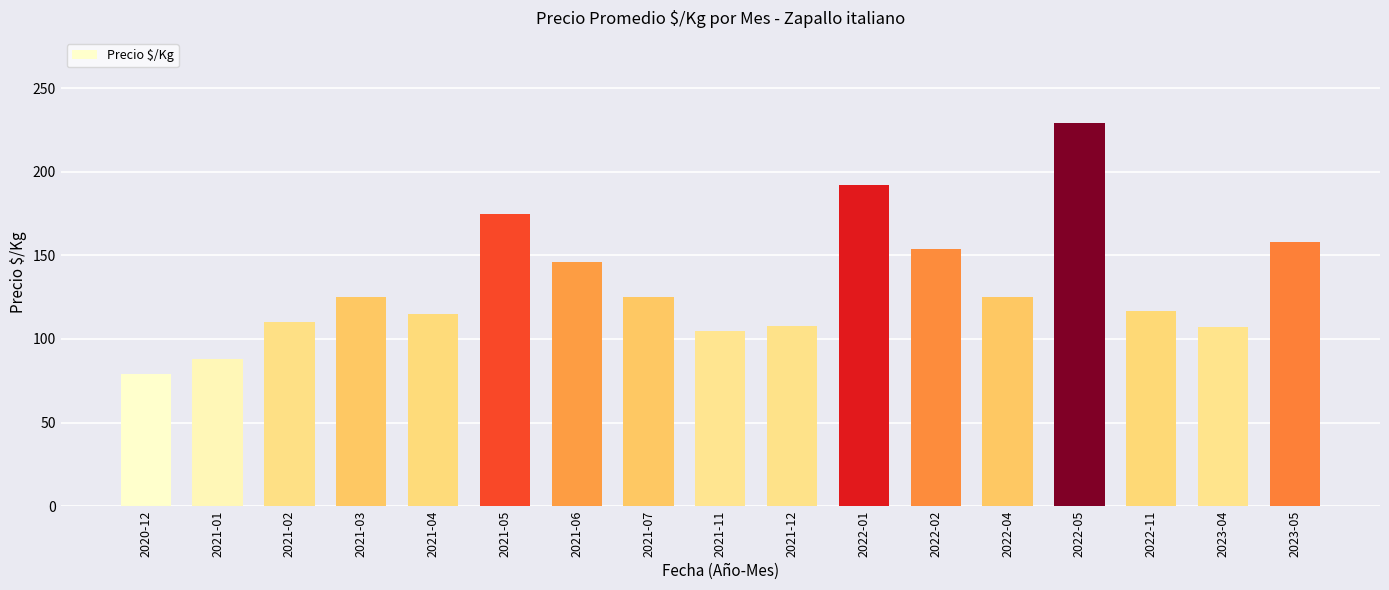

What is the sum of all values?

2258